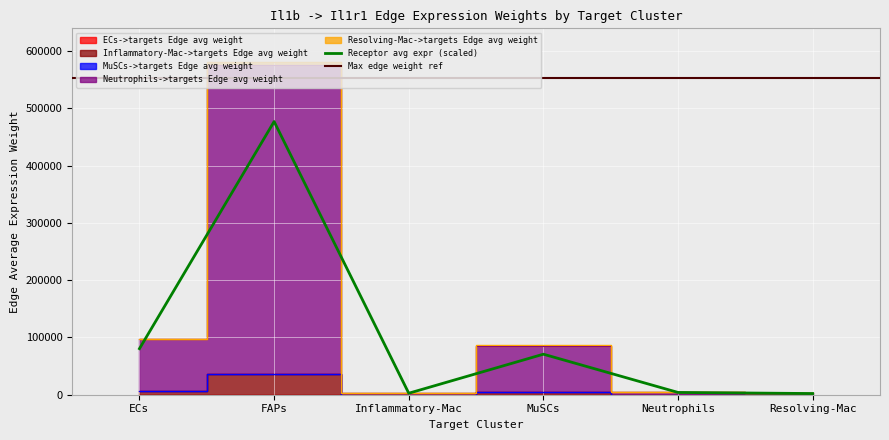

What is the total value across all series at ECs?

281629.6